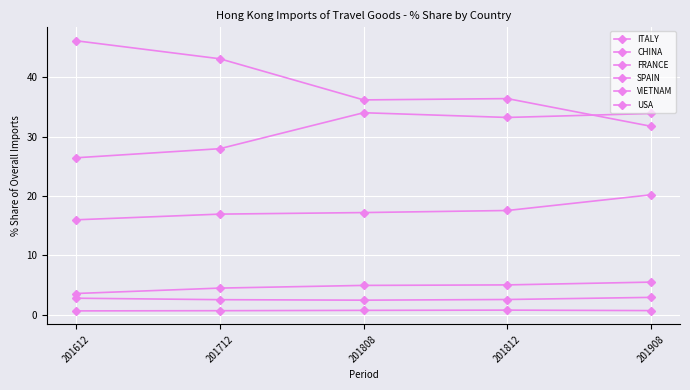

Count the number of data series in this chart.

6